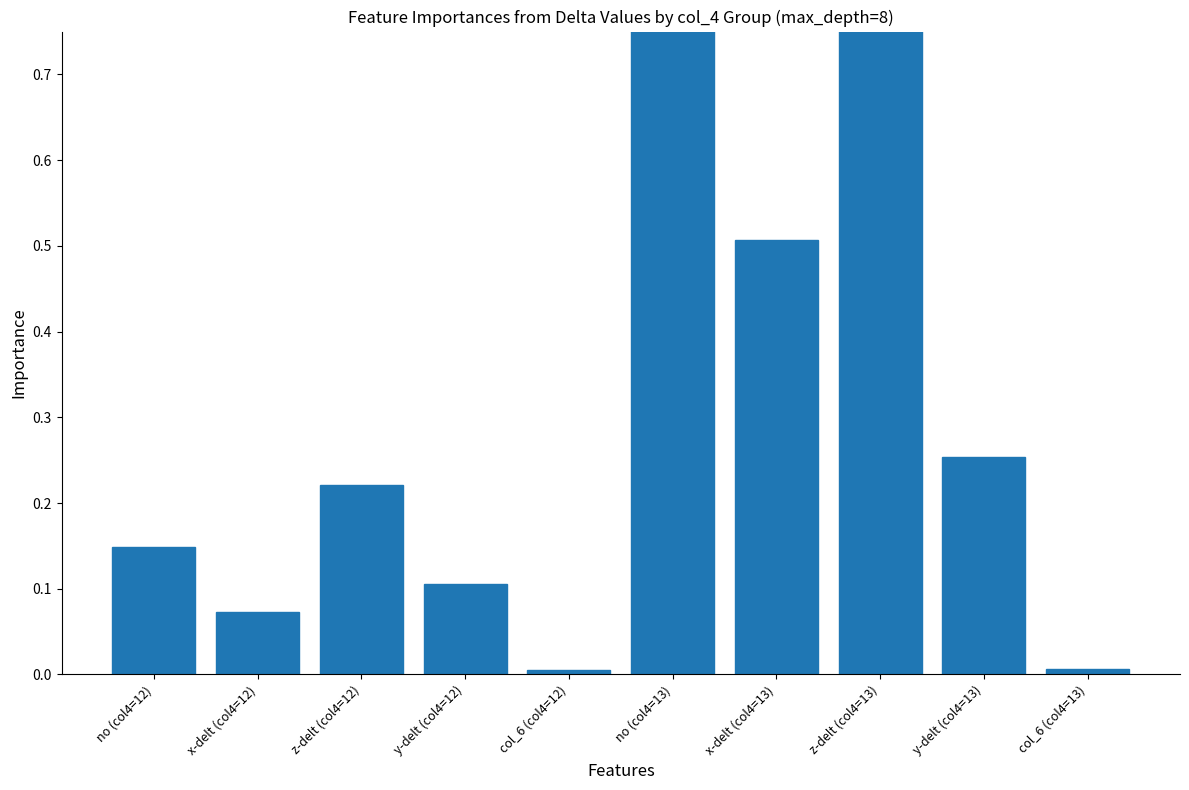

Count the number of categories in the chart.

10